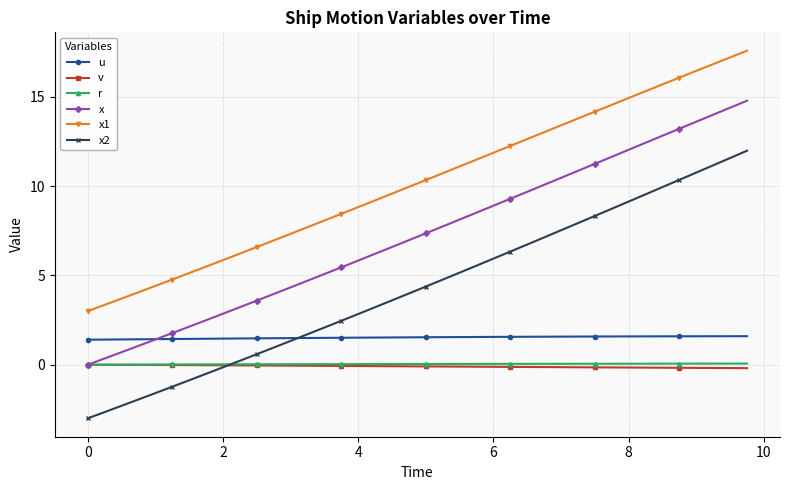

Which series has the largest range (max minus min)?

x2